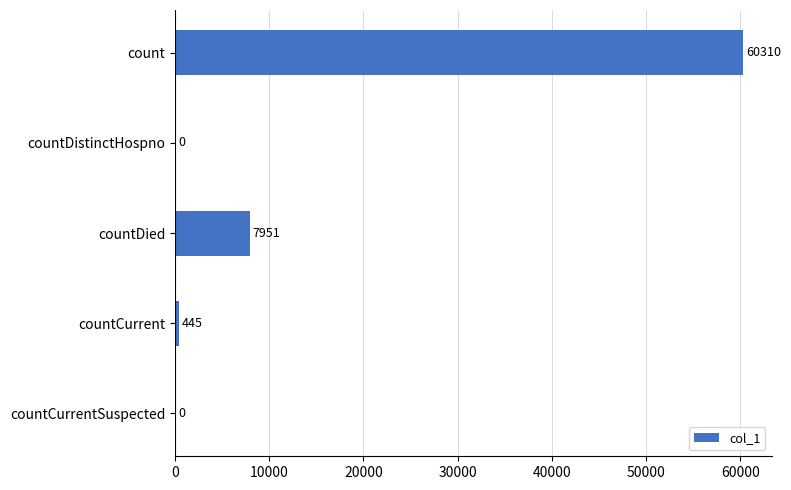

The chart shows a value of 22655 at countCurrentSuspected. True or false?

False